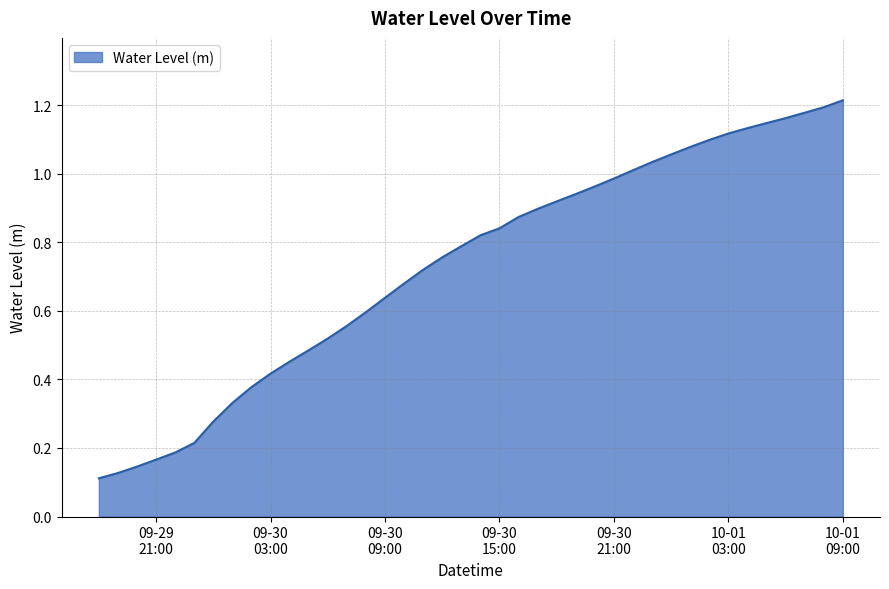

Rank the categories by value from lowest to highest.

2025-09-29 18:00, 2025-09-29 19:00, 2025-09-29 20:00, 2025-09-29 21:00, 2025-09-29 22:00, 2025-09-29 23:00, 2025-09-30 00:00, 2025-09-30 01:00, 2025-09-30 02:00, 2025-09-30 03:00, 2025-09-30 04:00, 2025-09-30 05:00, 2025-09-30 06:00, 2025-09-30 07:00, 2025-09-30 08:00, 2025-09-30 09:00, 2025-09-30 10:00, 2025-09-30 11:00, 2025-09-30 12:00, 2025-09-30 13:00, 2025-09-30 14:00, 2025-09-30 15:00, 2025-09-30 16:00, 2025-09-30 17:00, 2025-09-30 18:00, 2025-09-30 19:00, 2025-09-30 20:00, 2025-09-30 21:00, 2025-09-30 22:00, 2025-09-30 23:00, 2025-10-01 00:00, 2025-10-01 01:00, 2025-10-01 02:00, 2025-10-01 03:00, 2025-10-01 04:00, 2025-10-01 05:00, 2025-10-01 06:00, 2025-10-01 07:00, 2025-10-01 08:00, 2025-10-01 09:00